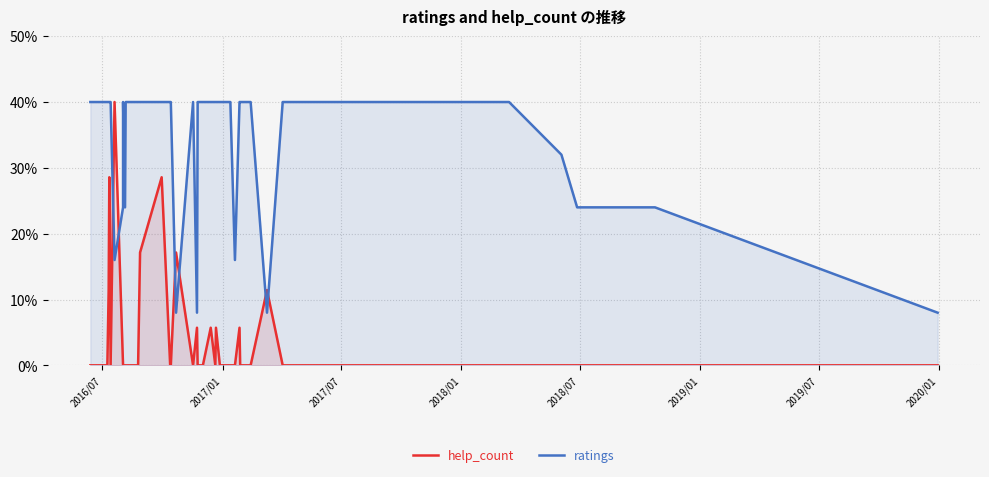

What are all the series names shown in the legend?

help_count, ratings